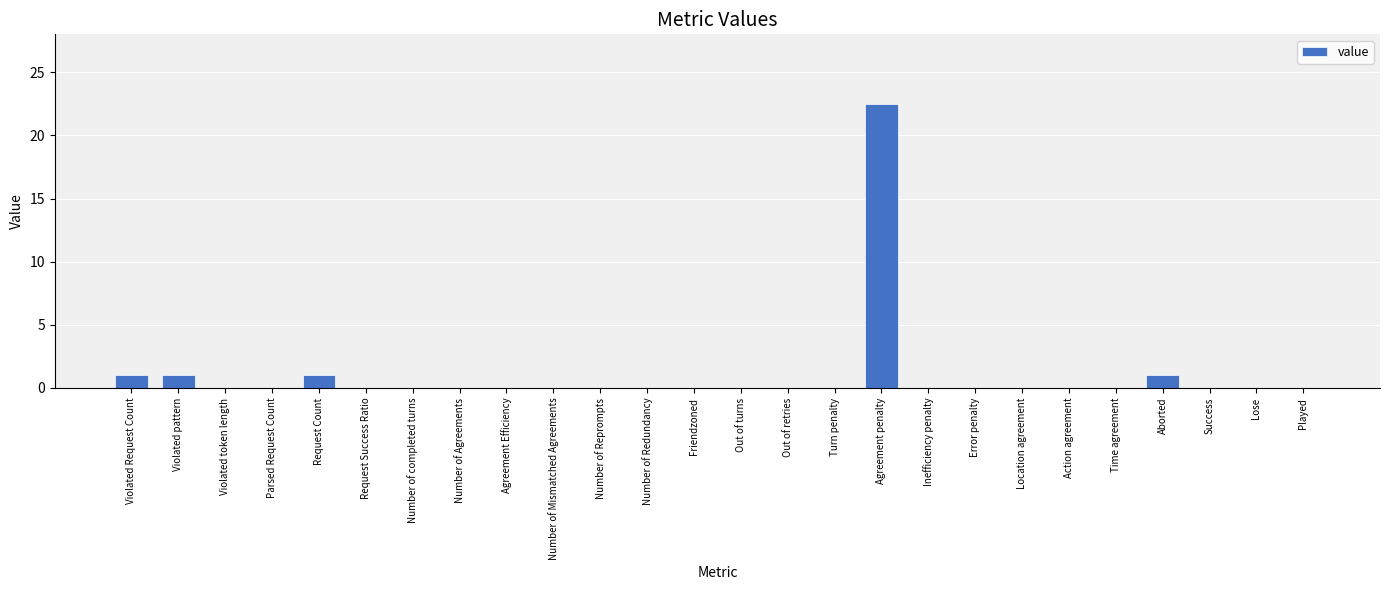

Are the bars grouped side by side (vs. stacked)?

No